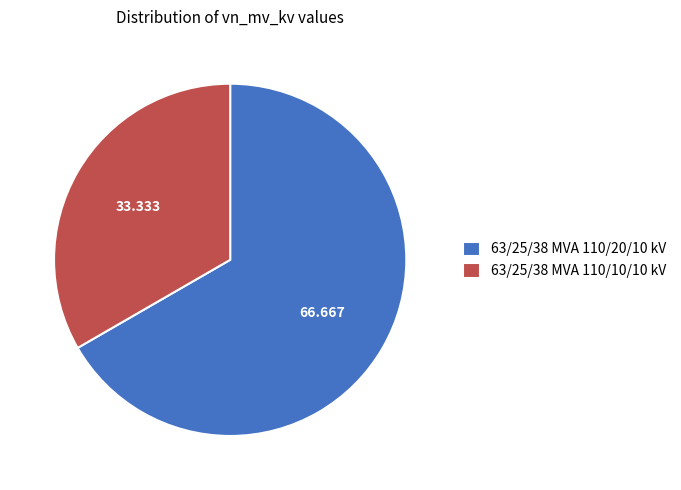

Does 63/25/38 MVA 110/20/10 kV represent more than half of the total?

Yes